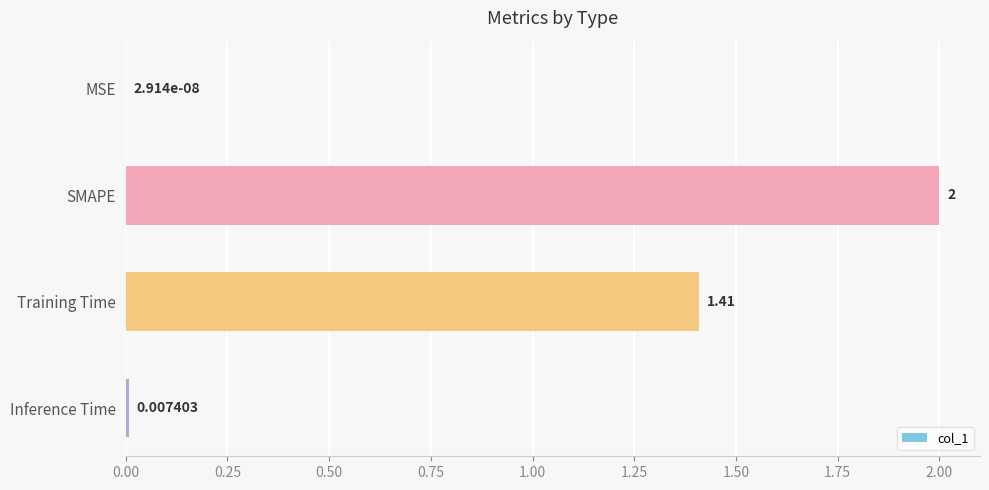

Where is the data nearest to the value 1?

Training Time